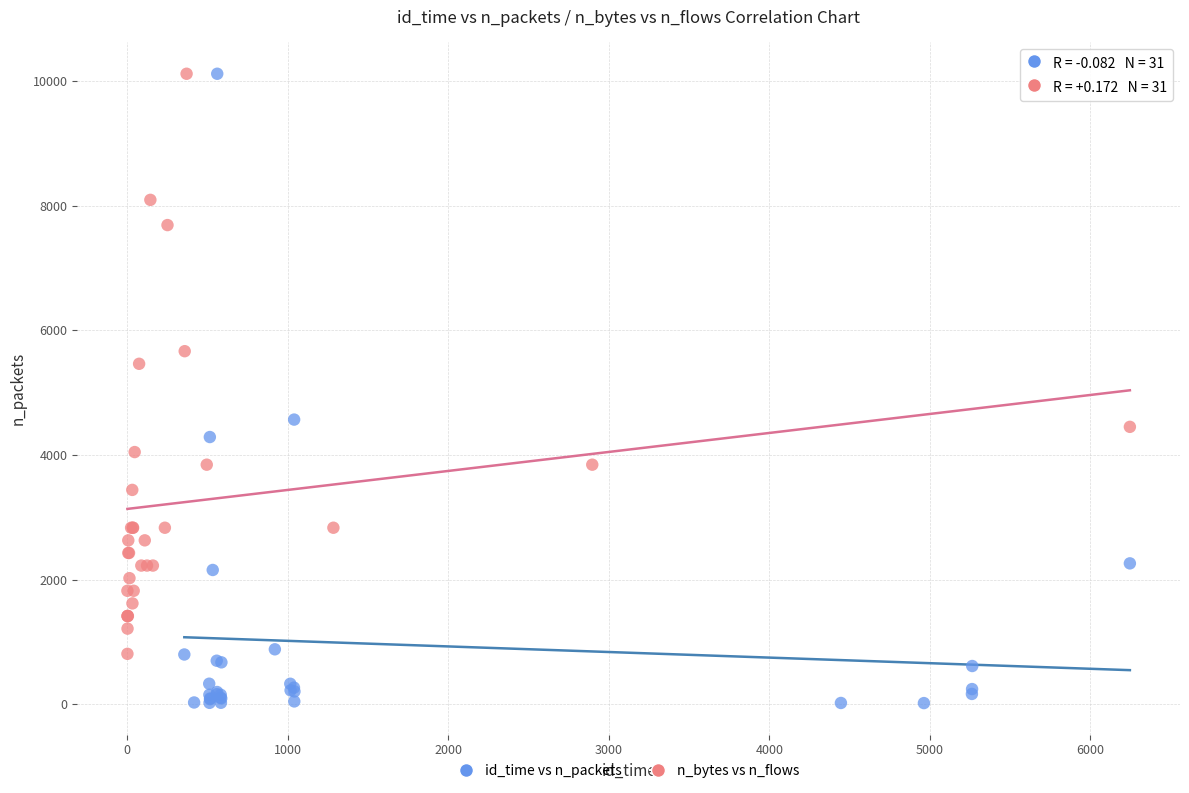

Which series reaches the minimum Y coordinate?

id_time vs n_packets